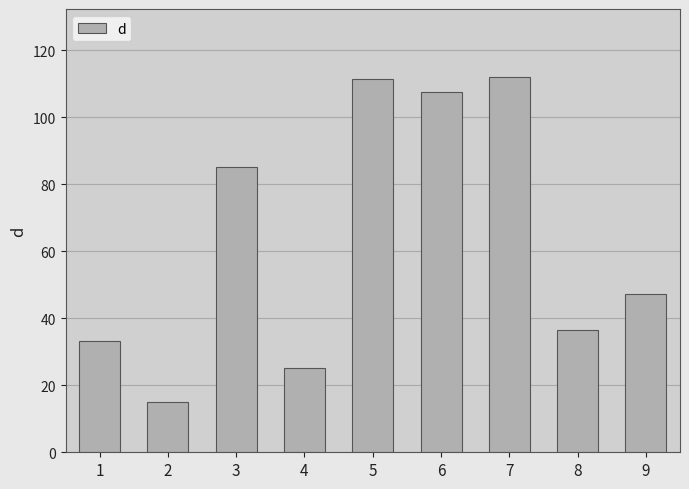

The value at 5 is 162.5. True or false?

False